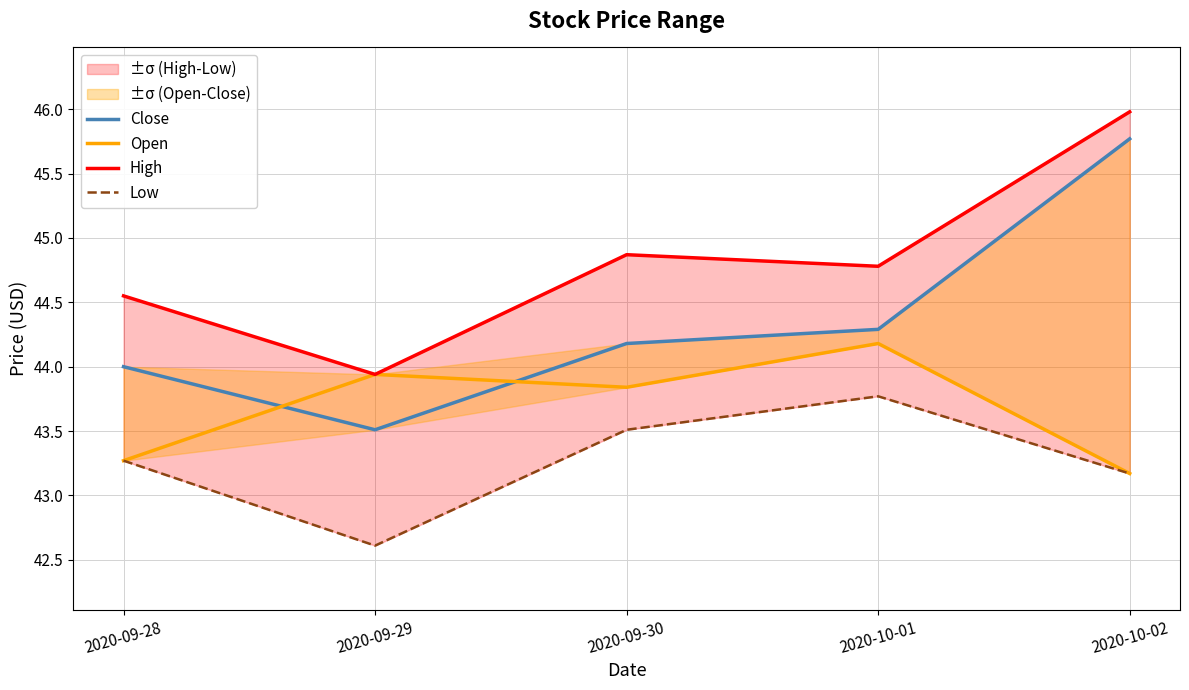

What is the sum of all Low values?

216.3